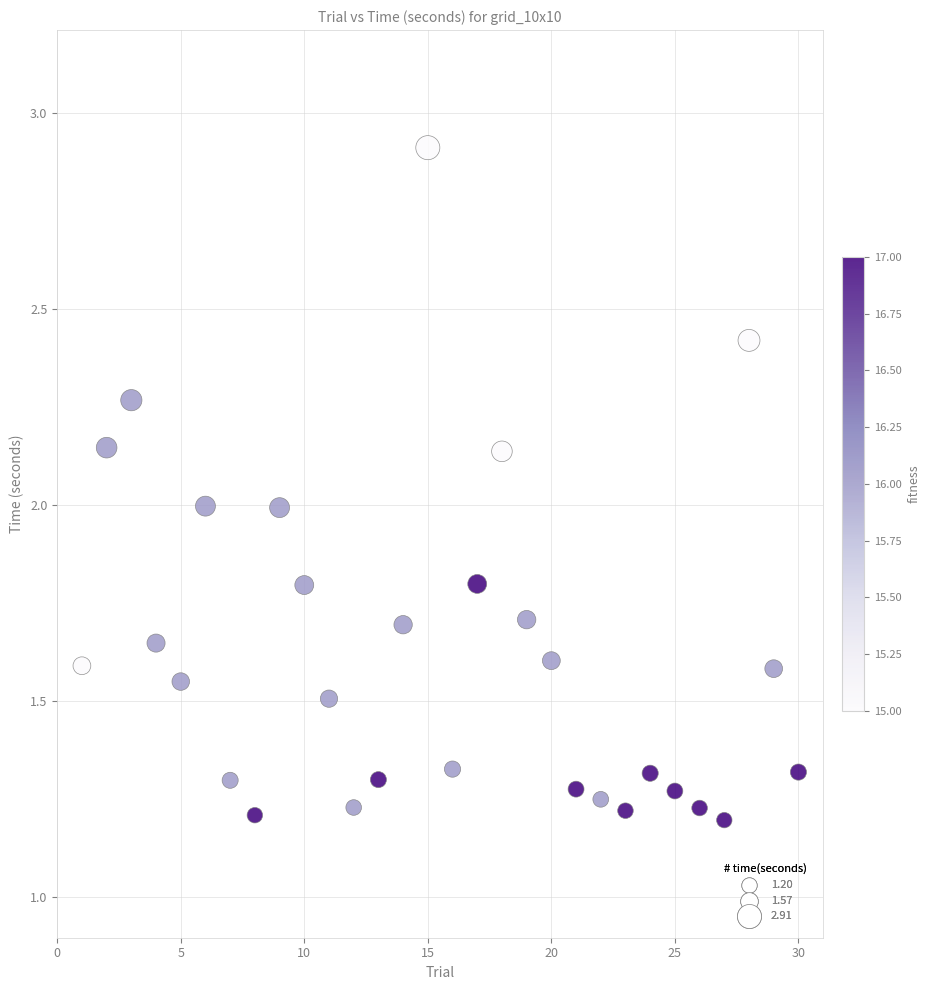

What is the range of X values (max minus min)?

29.0